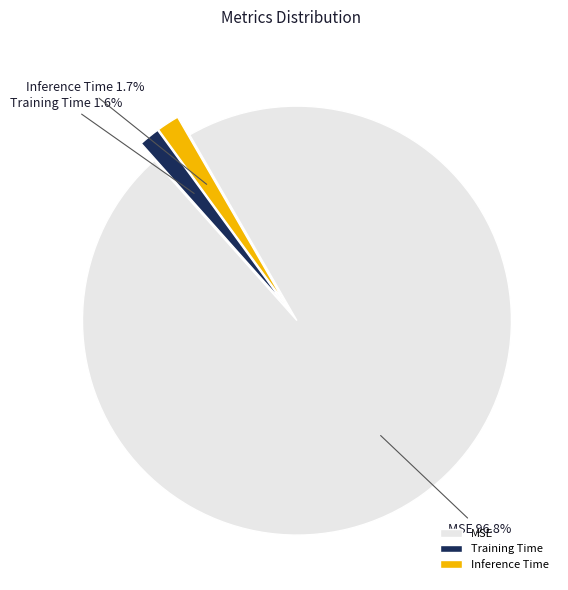

Which category has the biggest portion of the pie?

MSE